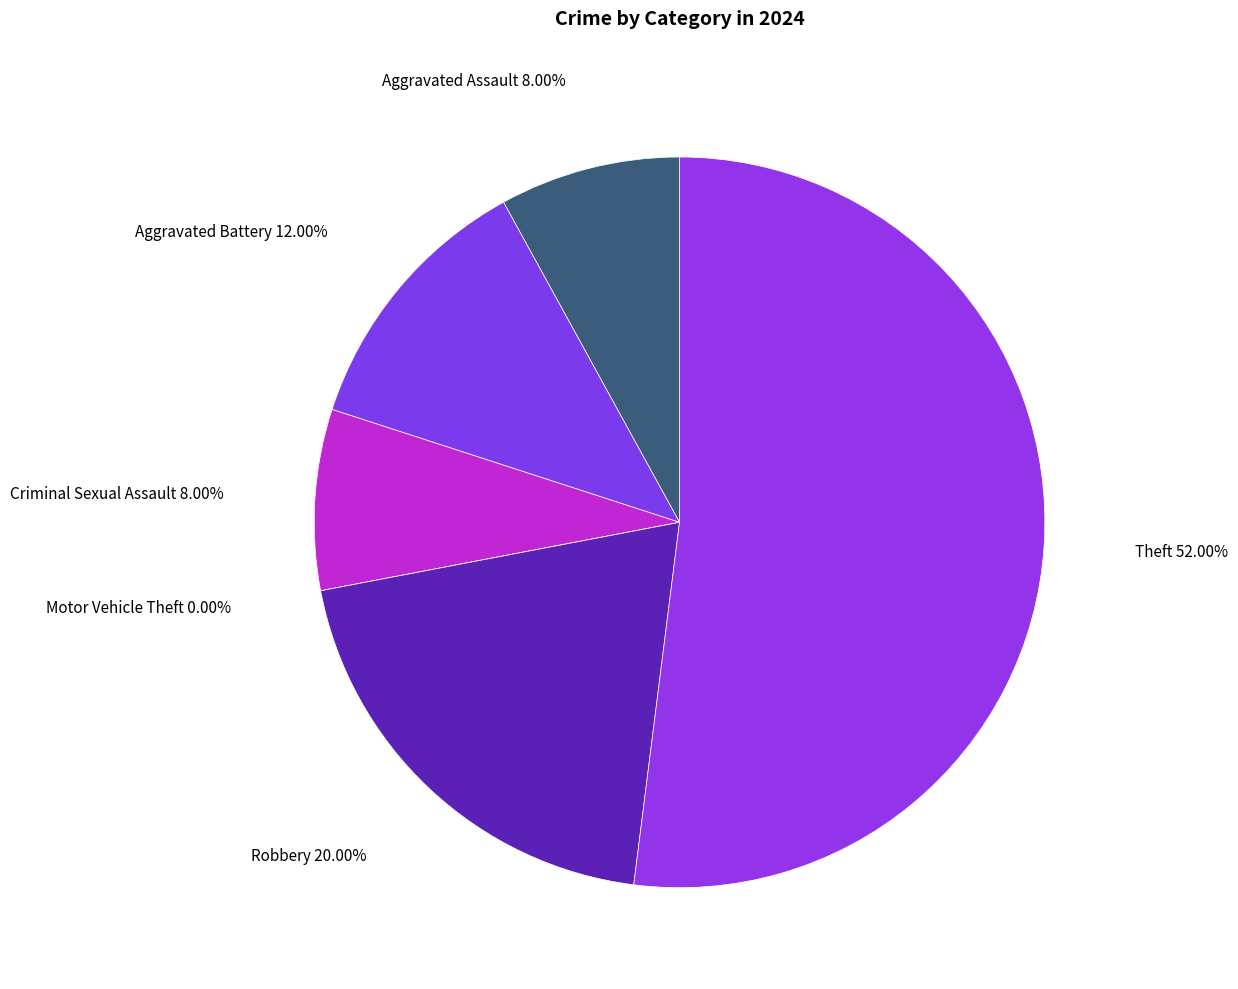

Is it true that Robbery is 25% of the pie?

False